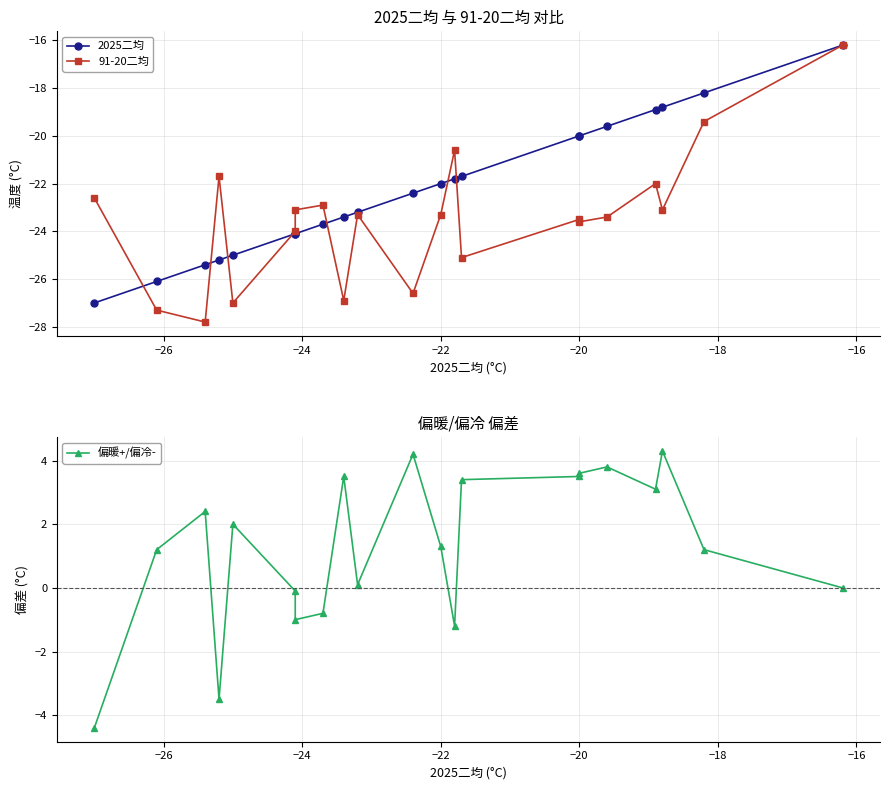

List the series in order of their peak value, lowest first.

2025二均, 91-20二均, 偏暖+/偏冷-